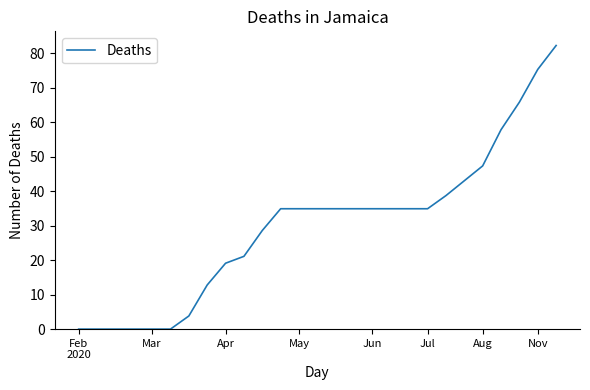

What is the difference between the maximum and minimum values?

82.3